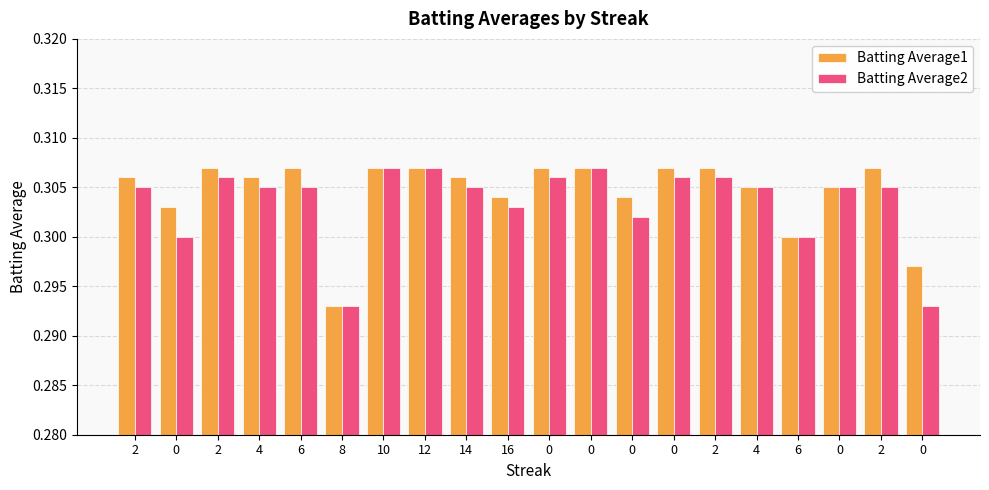

Reading left to right, what are all the values shown in this chart?

Batting Average1: 2=0.3	0=0.3	2=0.3	4=0.3	6=0.3	8=0.3	10=0.3	12=0.3	14=0.3	16=0.3	0=0.3	0=0.3	0=0.3	0=0.3	2=0.3	4=0.3	6=0.3	0=0.3	2=0.3	0=0.3
Batting Average2: 2=0.3	0=0.3	2=0.3	4=0.3	6=0.3	8=0.3	10=0.3	12=0.3	14=0.3	16=0.3	0=0.3	0=0.3	0=0.3	0=0.3	2=0.3	4=0.3	6=0.3	0=0.3	2=0.3	0=0.3